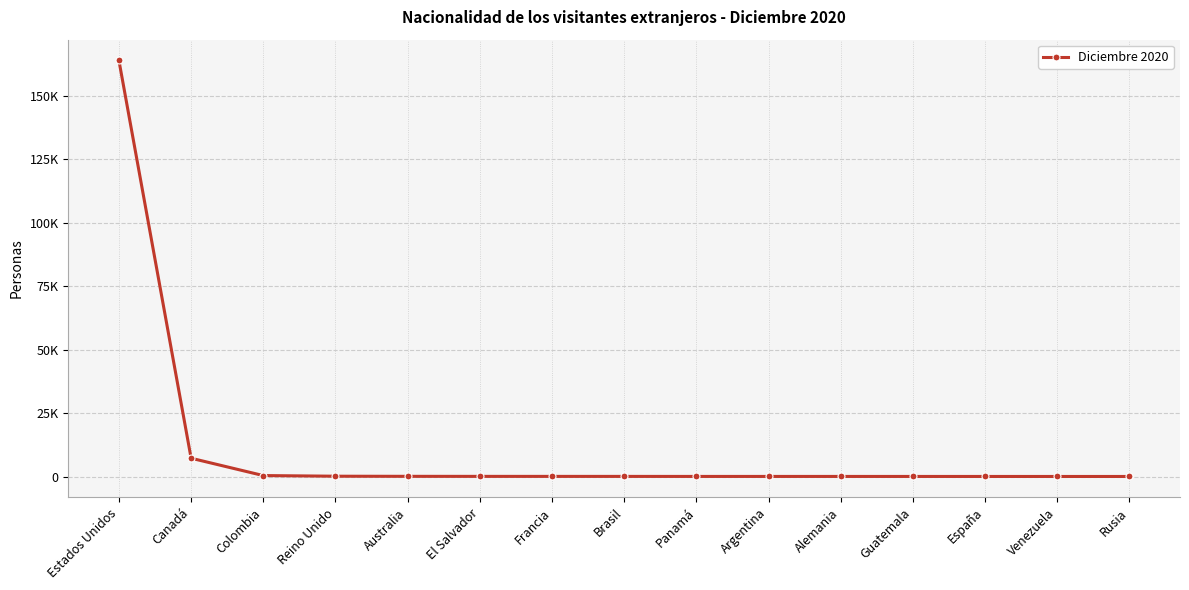

Is it true that the value at Brasil is 205?

False